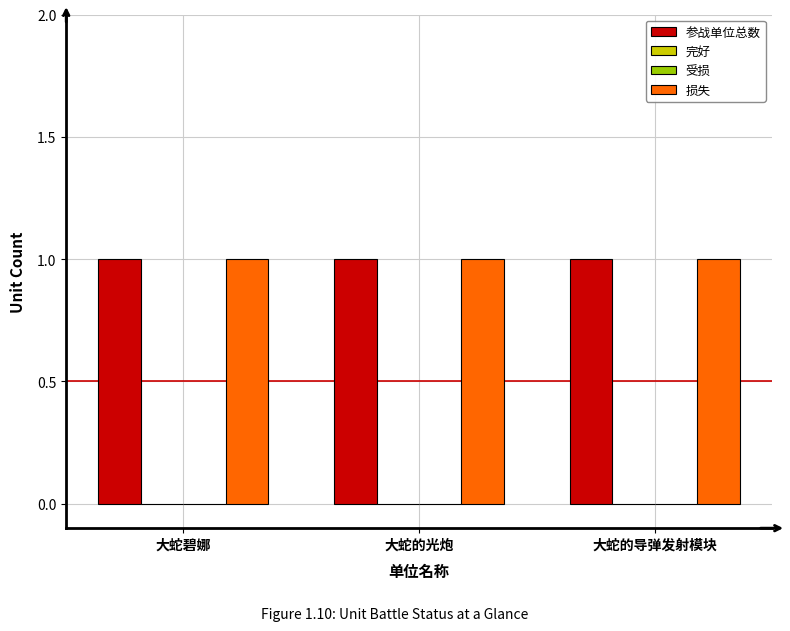

Reading right to left, list all the values displayed in this chart.

参战单位总数: 1	1	1
完好: 0	0	0
受损: 0	0	0
损失: 1	1	1